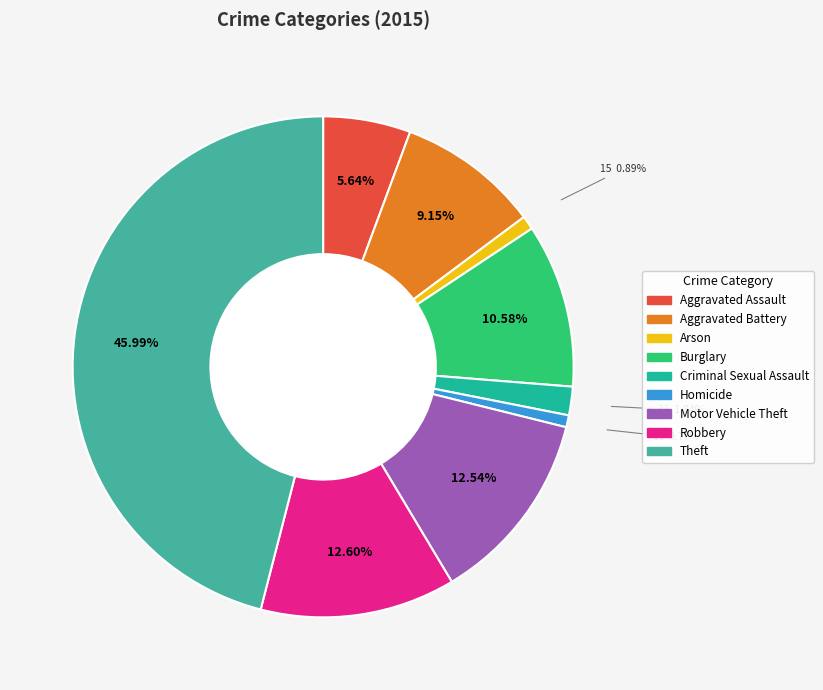

How much of the chart is everything except Criminal Sexual Assault?

98.2%